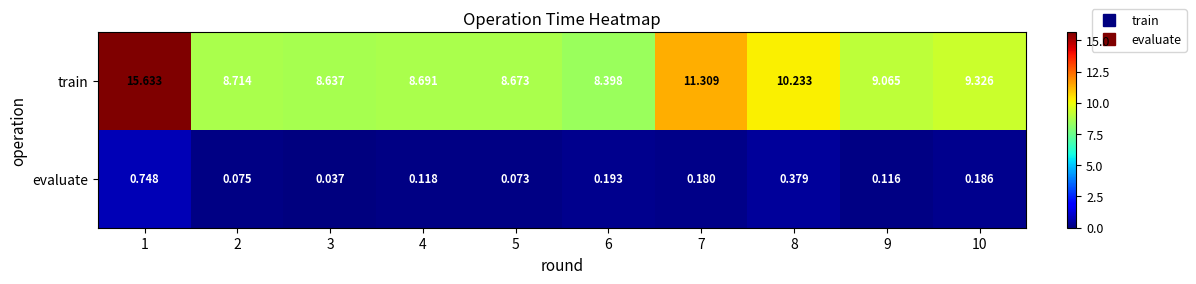

Rank the series by their average value, from highest to lowest.

train, evaluate